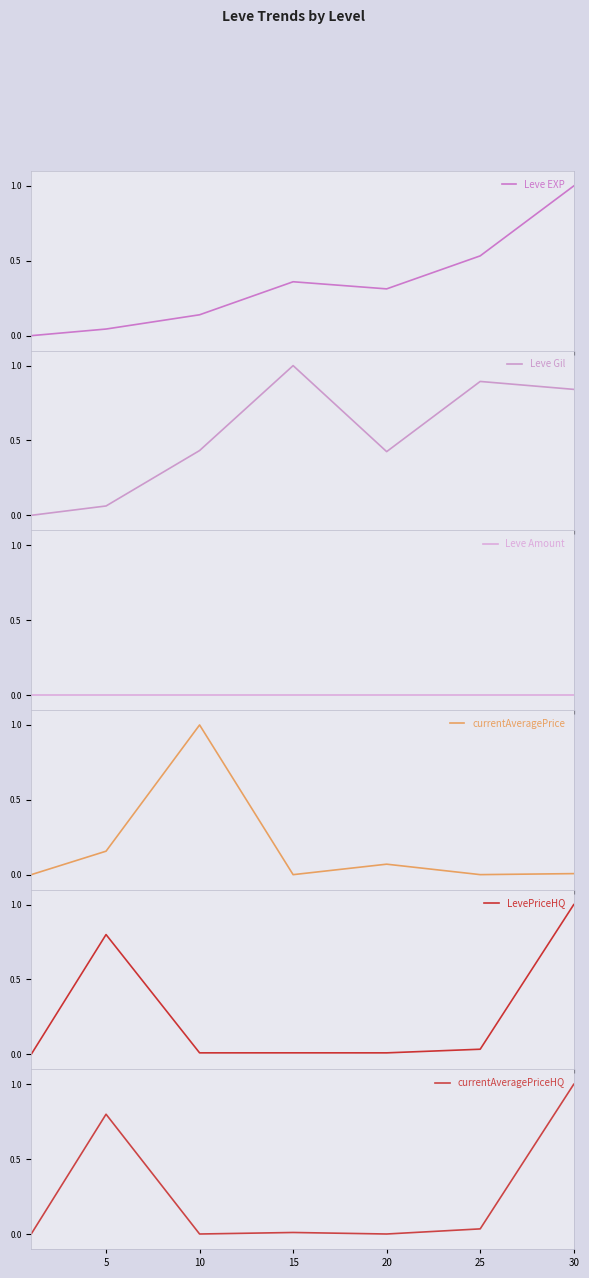

Is it true that Leve Gil equals 0.6 at 10?

False